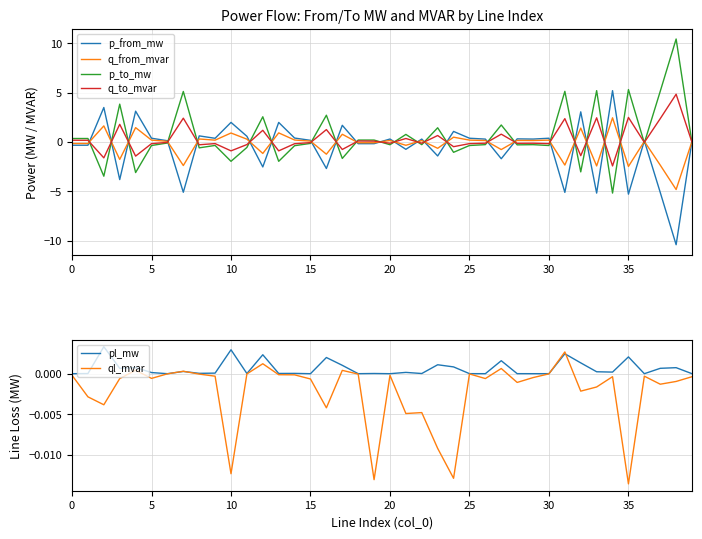

Which category has the highest value across all series?

38